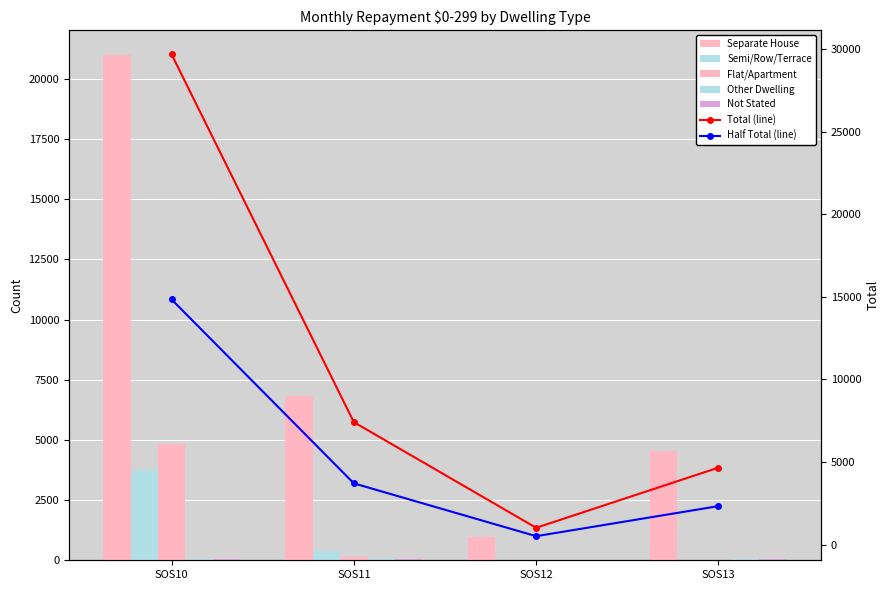

What is the lowest value of the Separate House series?

983